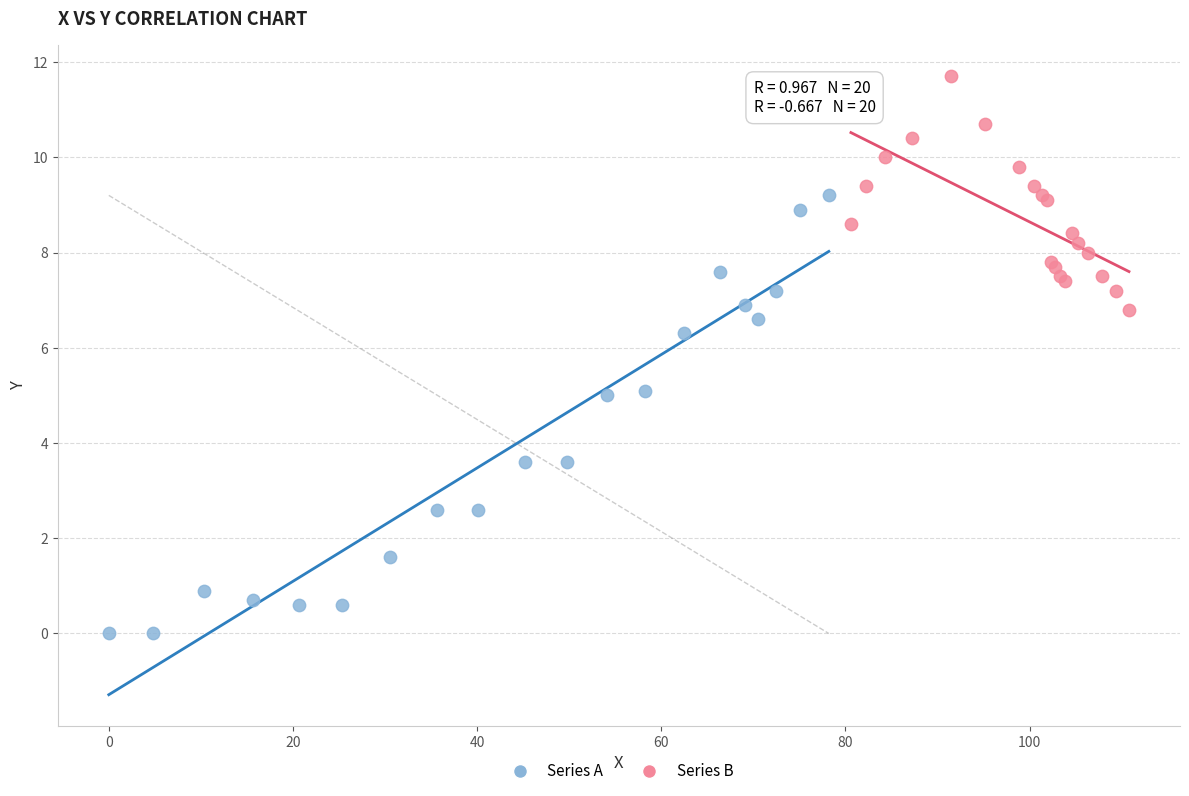

Which series contains the highest Y value?

Series B